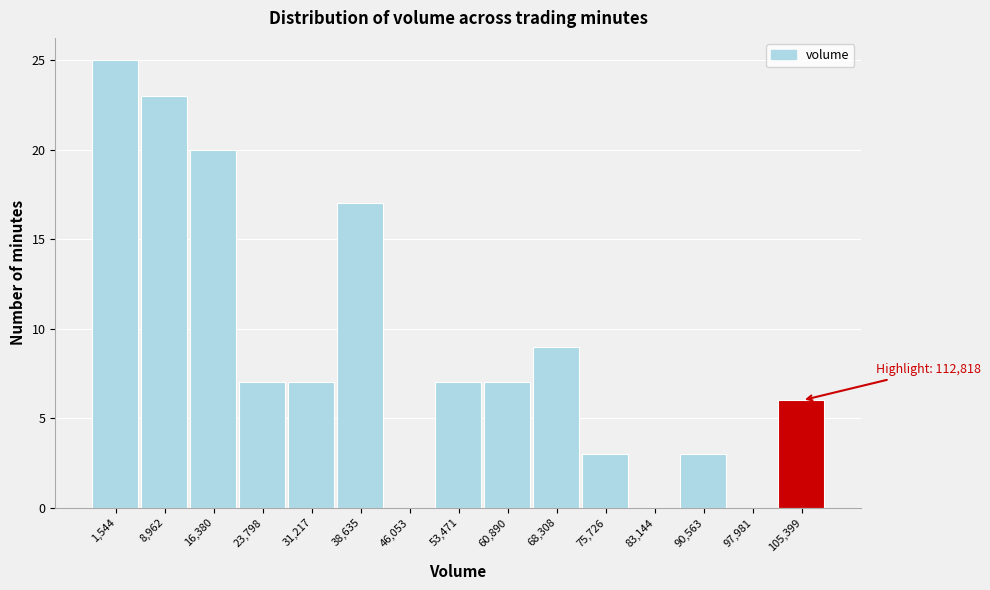

Reading left to right, transcribe all the data shown in this chart.

1,544=25	8,962=23	16,380=20	23,798=7	31,217=7	38,635=17	46,053=0	53,471=7	60,890=7	68,308=9	75,726=3	83,144=0	90,563=3	97,981=0	105,399=6